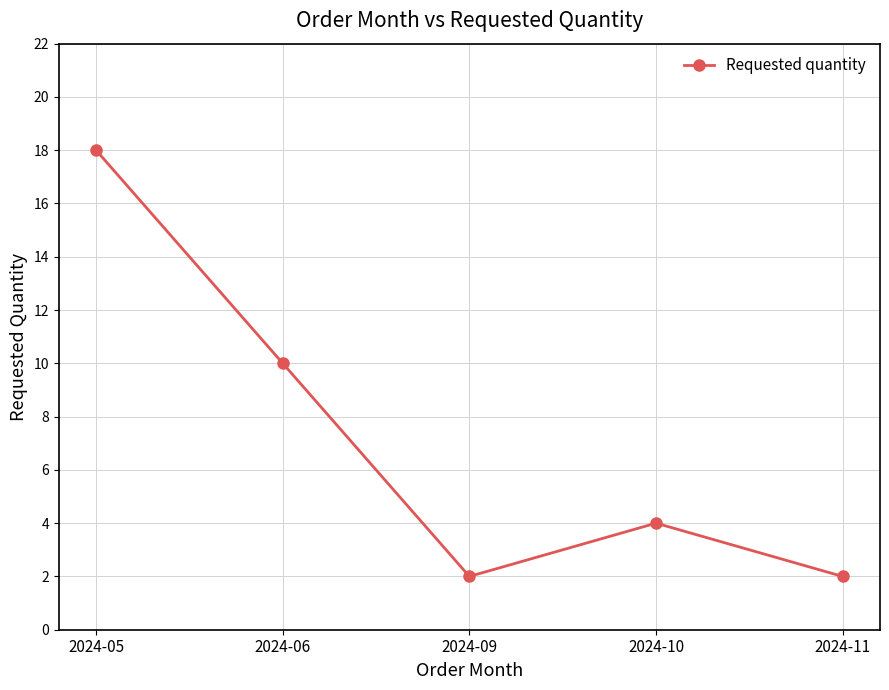

Between 2024-09 and 2024-10, which is larger?

2024-10